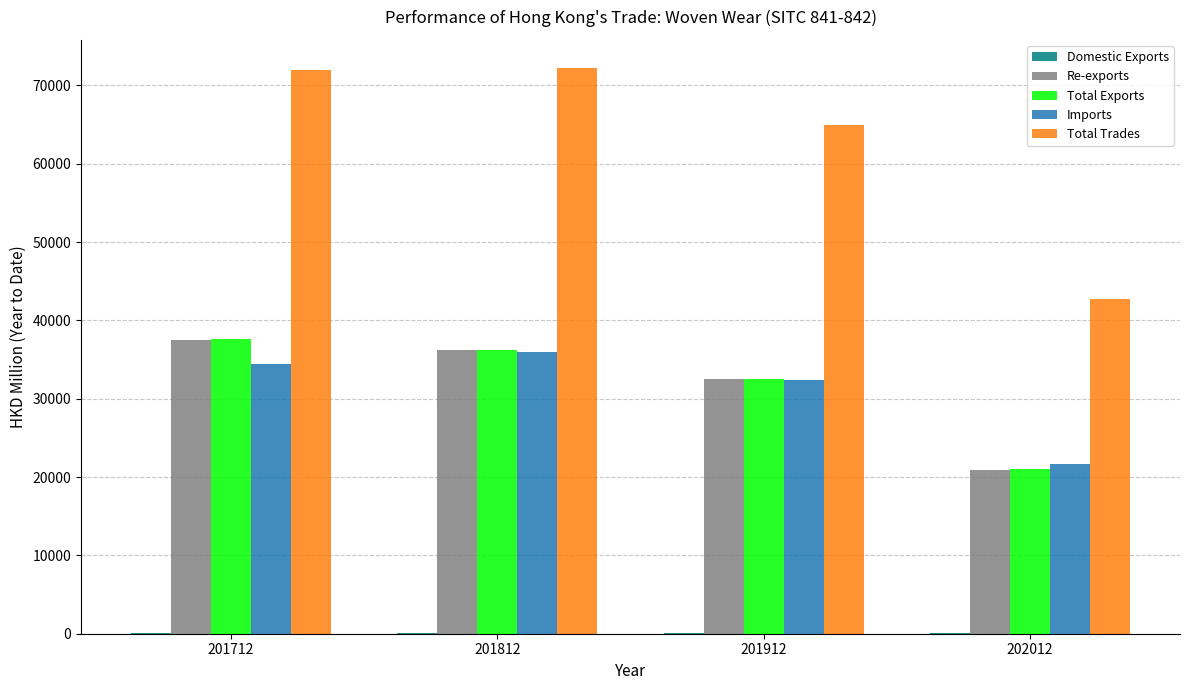

The Total Trades series shows 35217.4 at 201812. True or false?

False